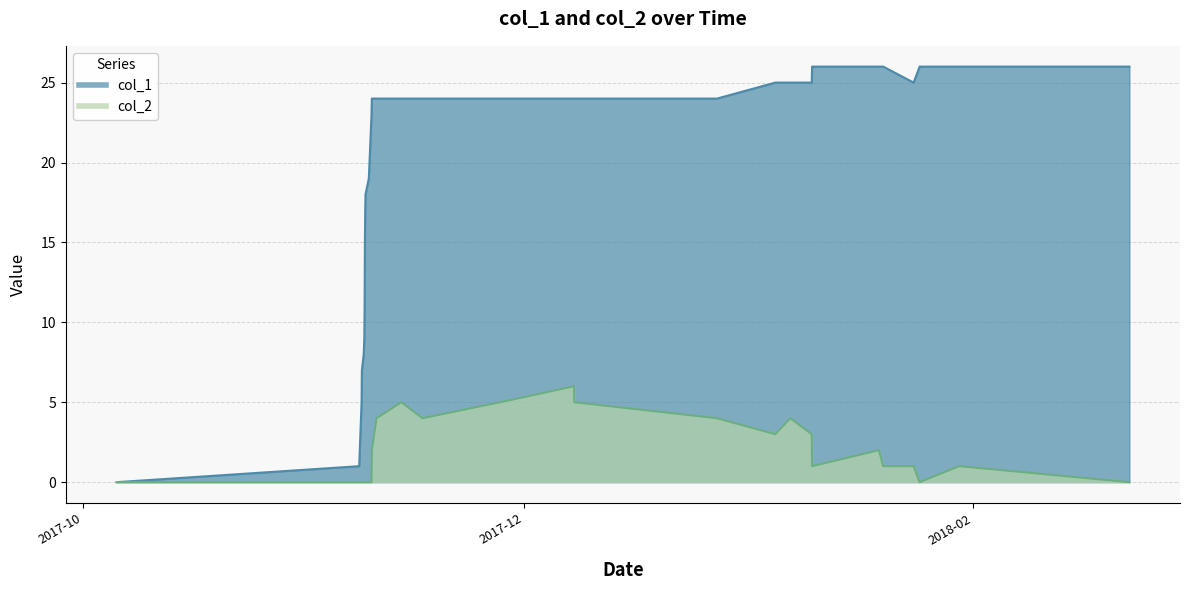

How many lines are shown in the chart?

2